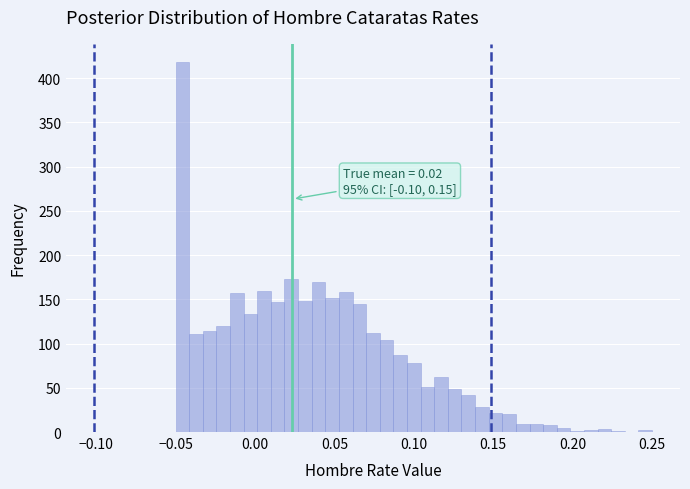

Around what value on the x-axis is the tallest bar? Give the approximate position of its centre, as read against the axis.

-0.045